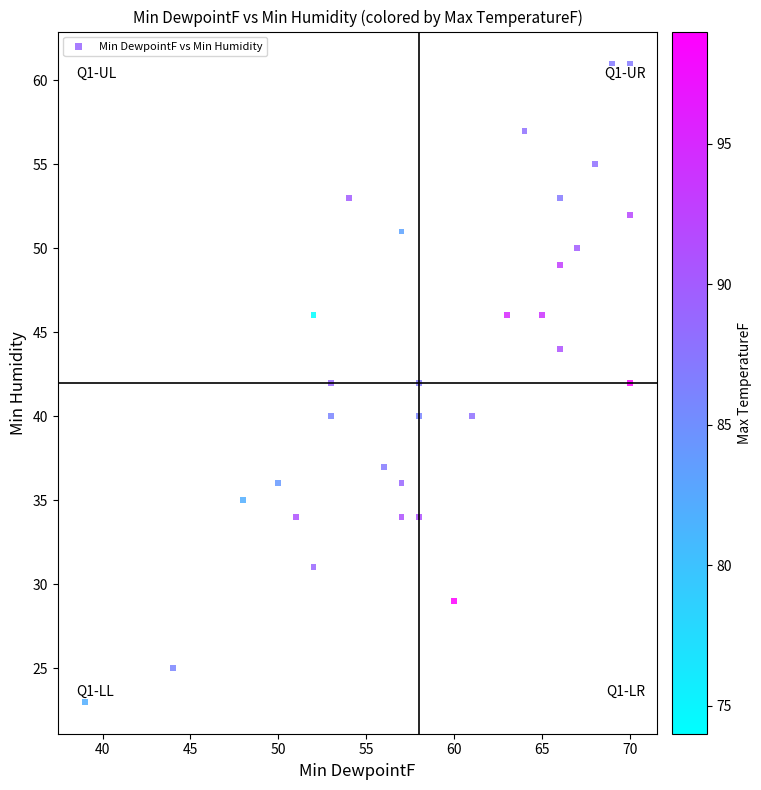

What is the range of Y values (max minus min)?

38